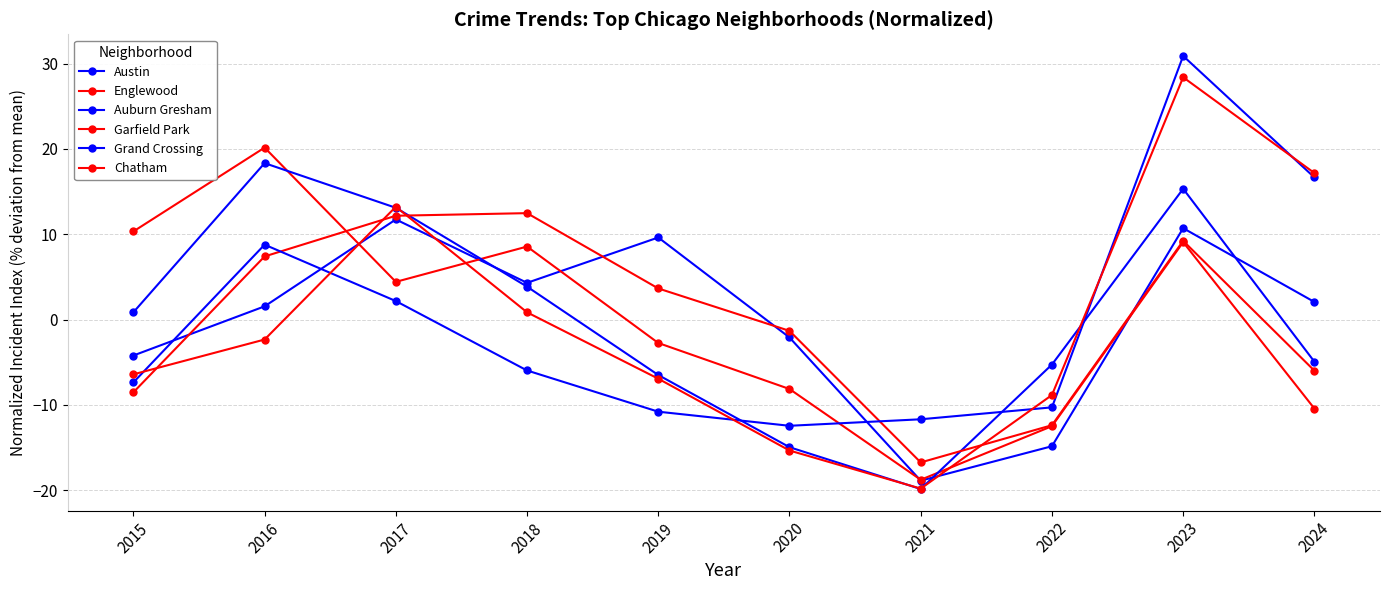

Reading left to right, extract all data points from this chart.

Austin: -4.2	1.6	11.7	4.3	9.6	-2.1	-18.9	-14.8	10.7	2.1
Englewood: 10.3	20.2	4.4	8.6	-2.7	-8.1	-18.8	-12.5	9.1	-10.4
Auburn Gresham: 0.9	18.3	13.1	3.9	-6.5	-15.0	-19.8	-5.3	15.3	-4.9
Garfield Park: -8.5	7.4	12.2	12.5	3.7	-1.3	-16.7	-12.4	9.2	-6.0
Grand Crossing: -7.4	8.8	2.2	-6.0	-10.8	-12.4	-11.7	-10.3	30.9	16.7
Chatham: -6.4	-2.3	13.2	0.9	-6.9	-15.3	-19.8	-8.8	28.4	17.2